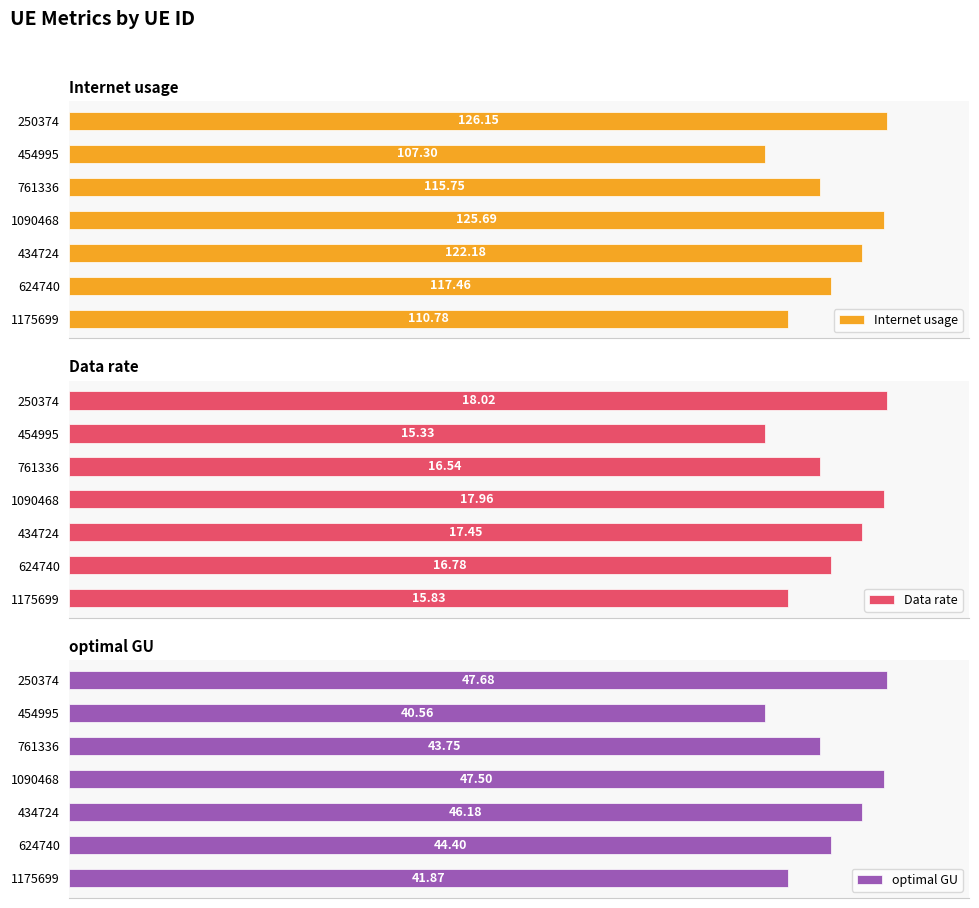

Which series changed the most between 1175699 and 250374?

optimal GU